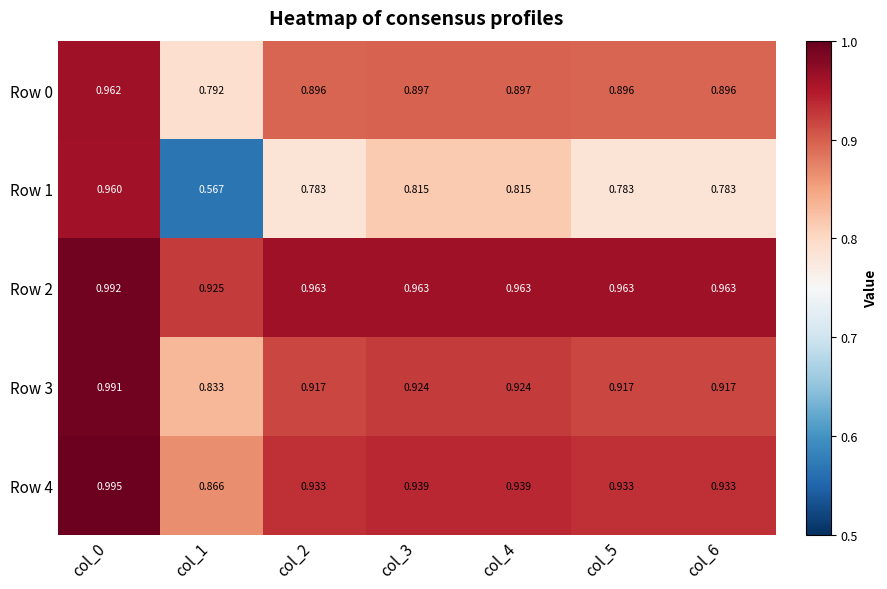

Reading left to right, what are all the values shown in this chart?

Row 0: col_0=1.0	col_1=0.8	col_2=0.9	col_3=0.9	col_4=0.9	col_5=0.9	col_6=0.9
Row 1: col_0=1.0	col_1=0.6	col_2=0.8	col_3=0.8	col_4=0.8	col_5=0.8	col_6=0.8
Row 2: col_0=1.0	col_1=0.9	col_2=1.0	col_3=1.0	col_4=1.0	col_5=1.0	col_6=1.0
Row 3: col_0=1.0	col_1=0.8	col_2=0.9	col_3=0.9	col_4=0.9	col_5=0.9	col_6=0.9
Row 4: col_0=1.0	col_1=0.9	col_2=0.9	col_3=0.9	col_4=0.9	col_5=0.9	col_6=0.9